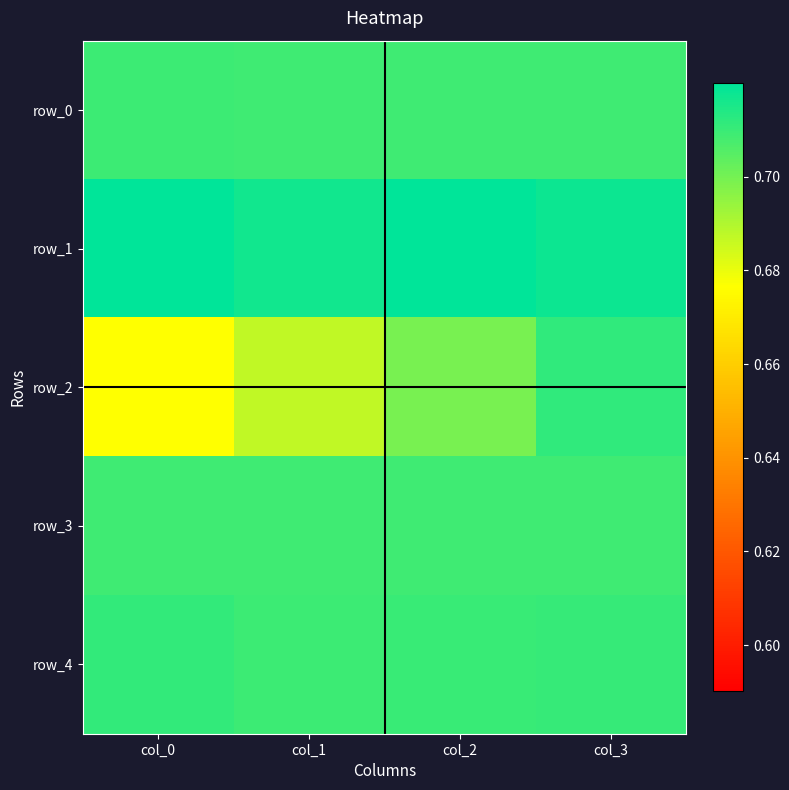

Is the value of row_4 at col_0 greater than the value of row_3 at col_1?

Yes